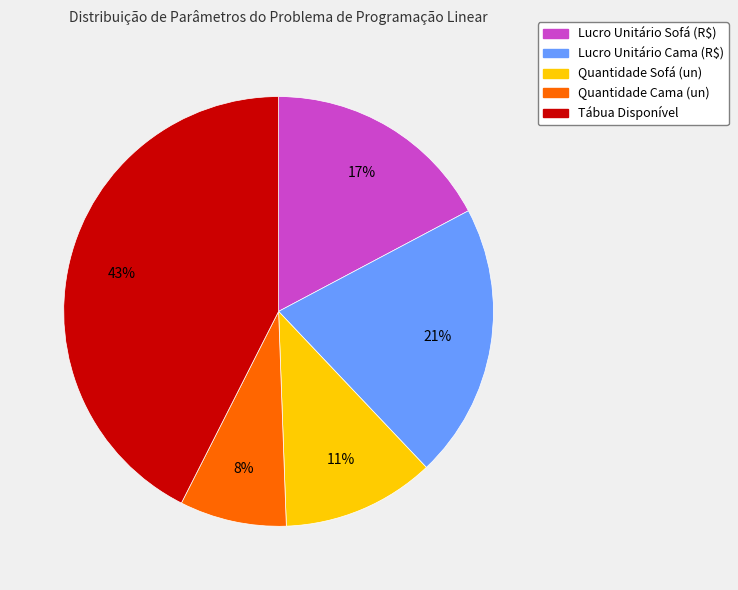

To the nearest percent, what is the average slice percentage?

20%